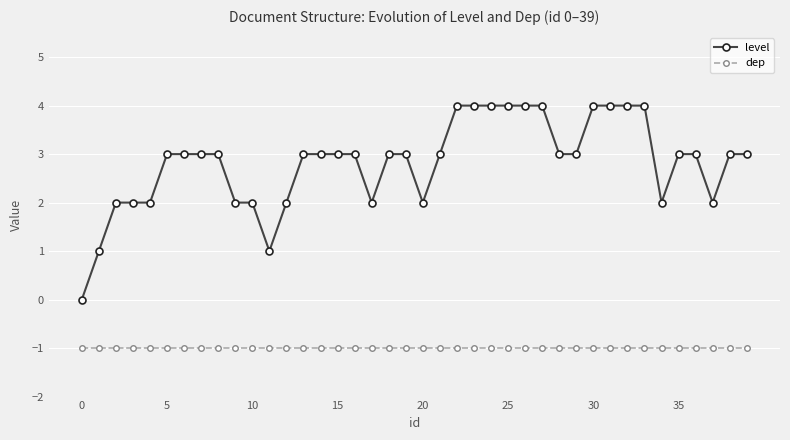

What is the sum of all dep values?

-40